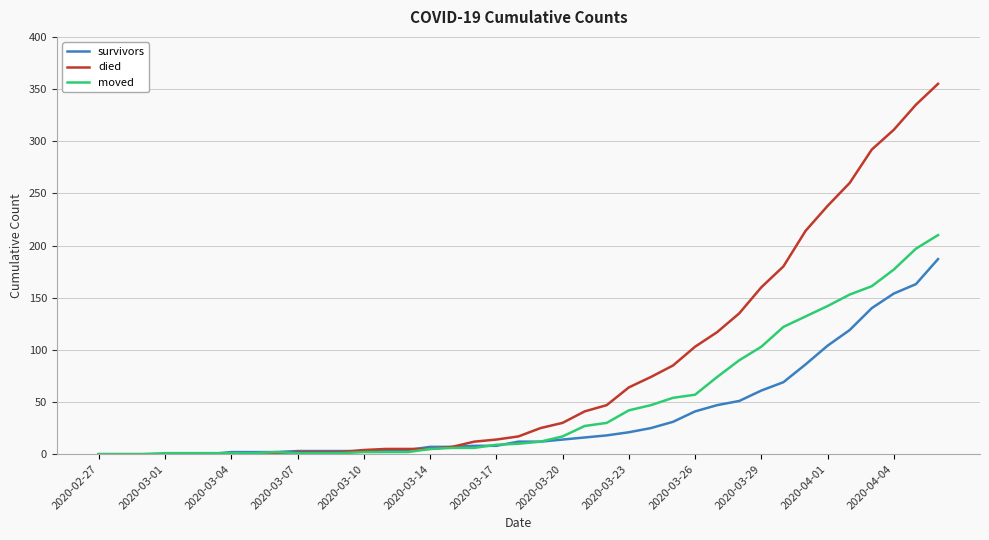

Which series has the largest range (max minus min)?

died